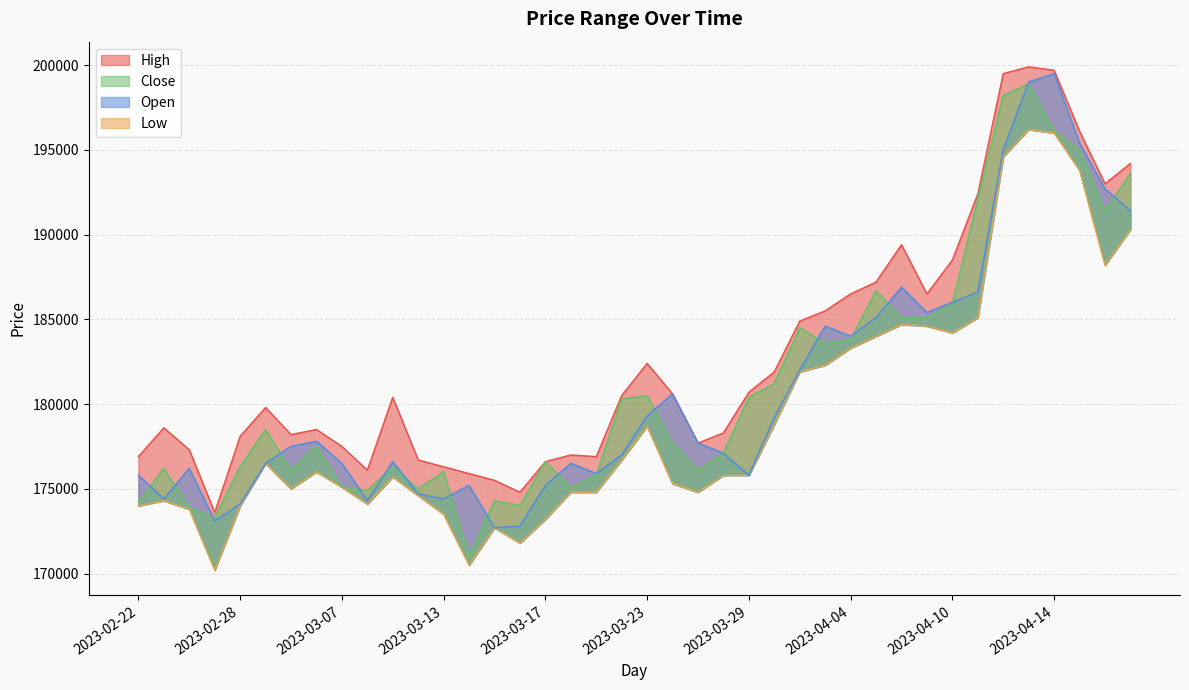

What are all the series names shown in the legend?

Close, High, Low, Open